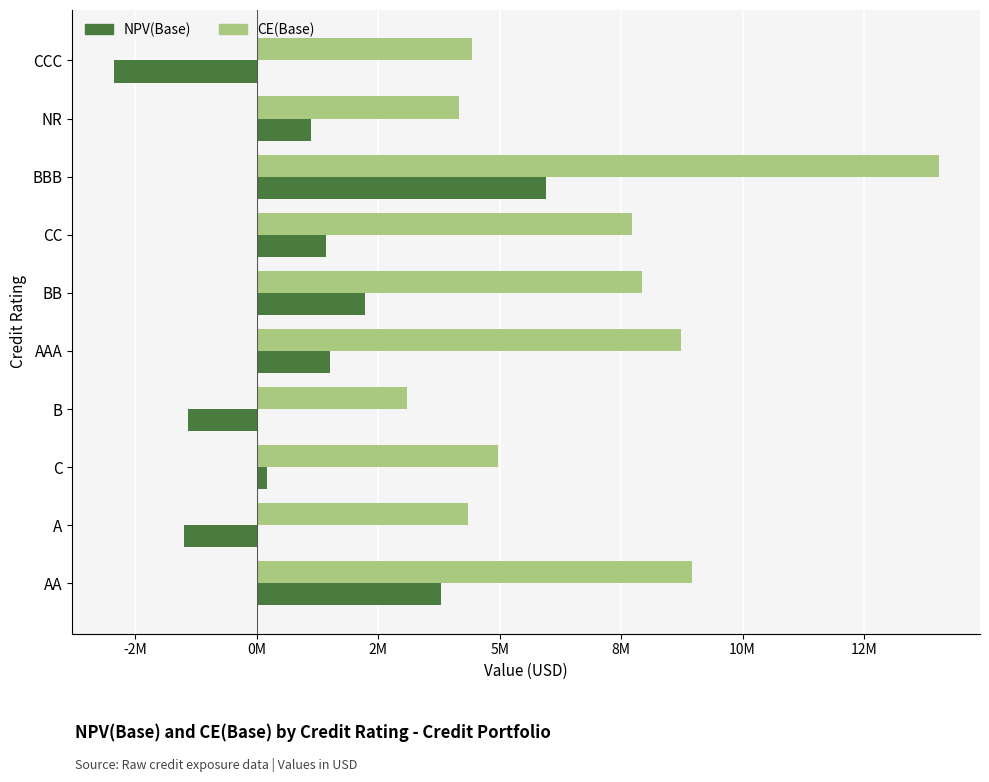

What are all the series names shown in the legend?

NPV(Base), CE(Base)